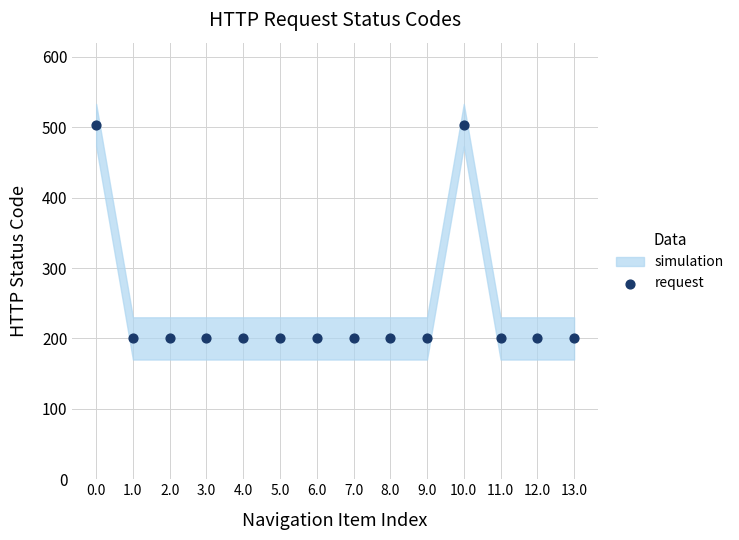

What is the range of Y values (max minus min)?

303